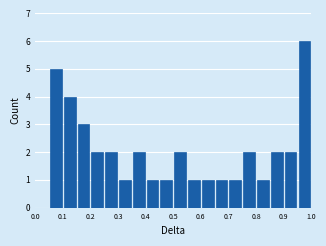

Reading left to right, list every bar in this chart as the range it spans on the x-axis followed by its height. The values are not printed on the chart, so give them approximately, as read against the axis.

0.00 to 0.05: 0
0.05 to 0.10: 5
0.10 to 0.15: 4
0.15 to 0.20: 3
0.20 to 0.25: 2
0.25 to 0.30: 2
0.30 to 0.35: 1
0.35 to 0.40: 2
0.40 to 0.45: 1
0.45 to 0.50: 1
0.50 to 0.55: 2
0.55 to 0.60: 1
0.60 to 0.65: 1
0.65 to 0.70: 1
0.70 to 0.75: 1
0.75 to 0.80: 2
0.80 to 0.85: 1
0.85 to 0.90: 2
0.90 to 0.95: 2
0.95 to 1.00: 6